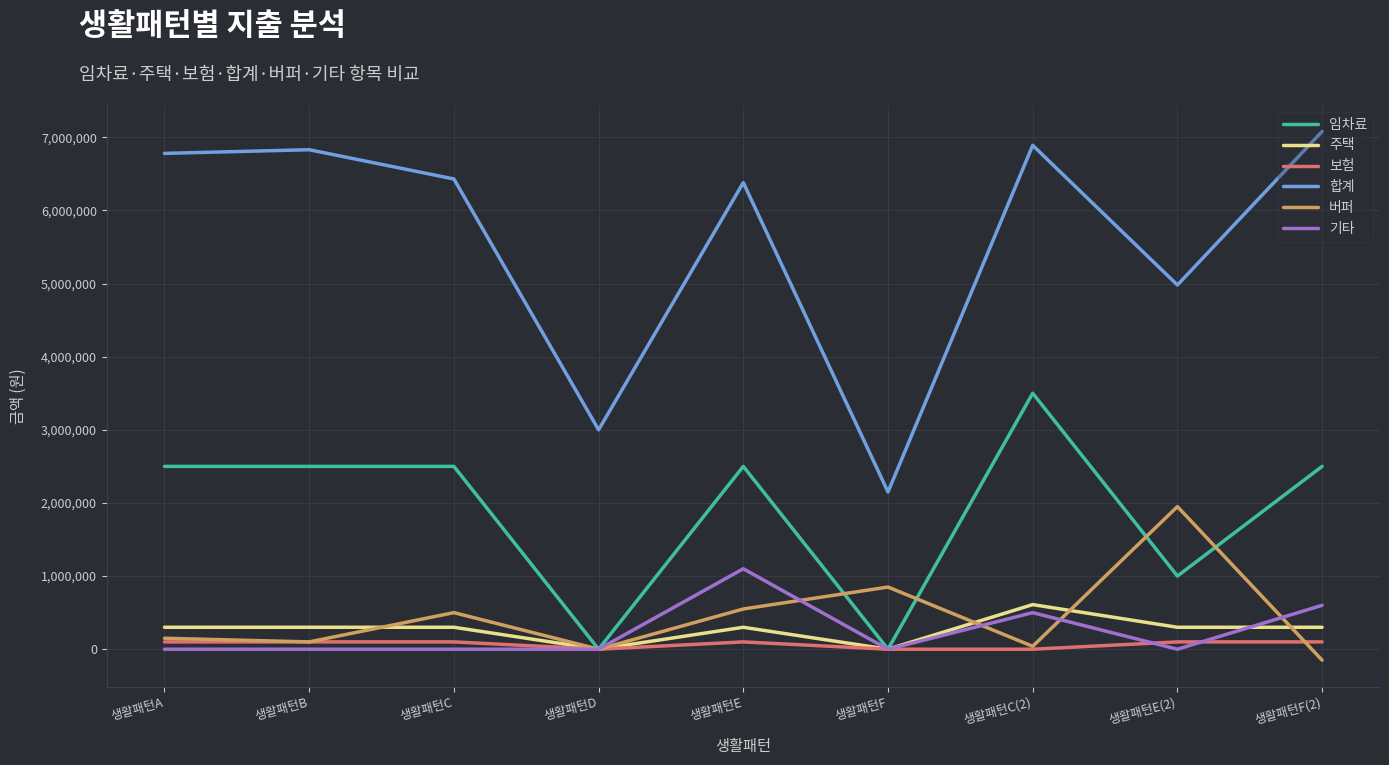

Which series has the largest total across all categories?

합계